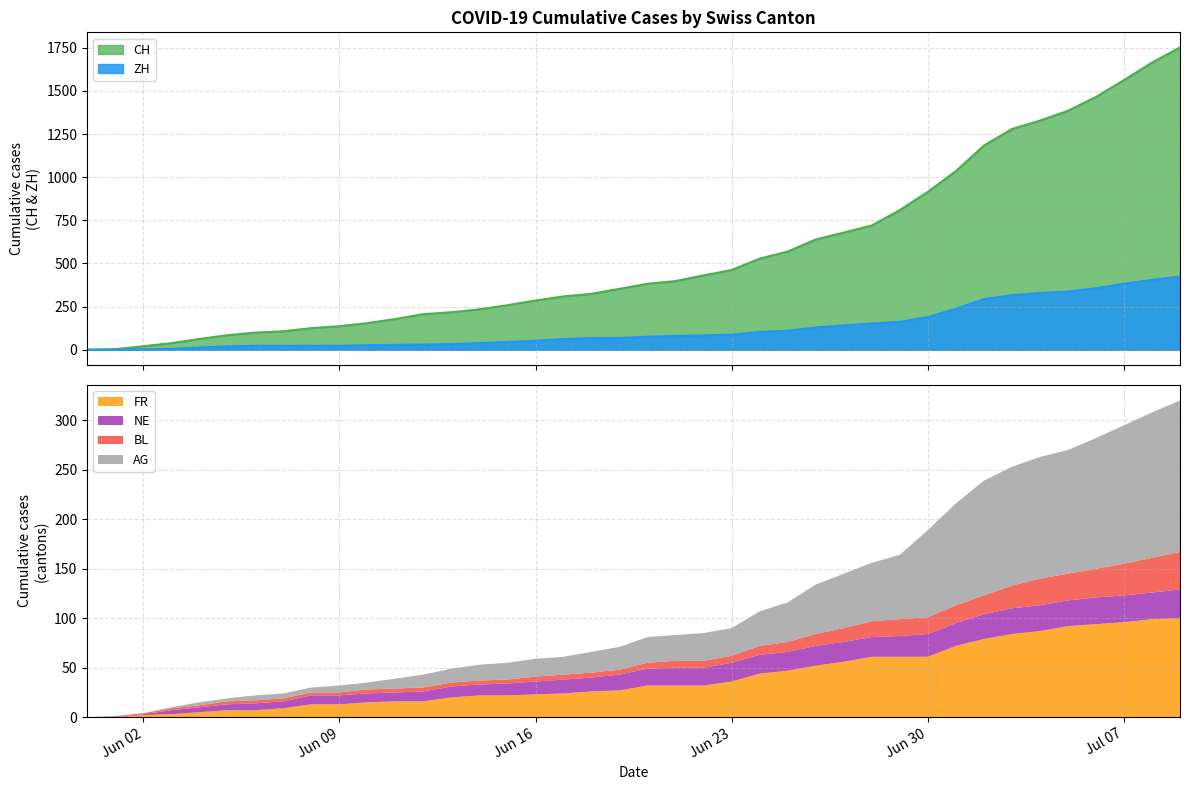

True or false: AG and FR cross at least once.

True